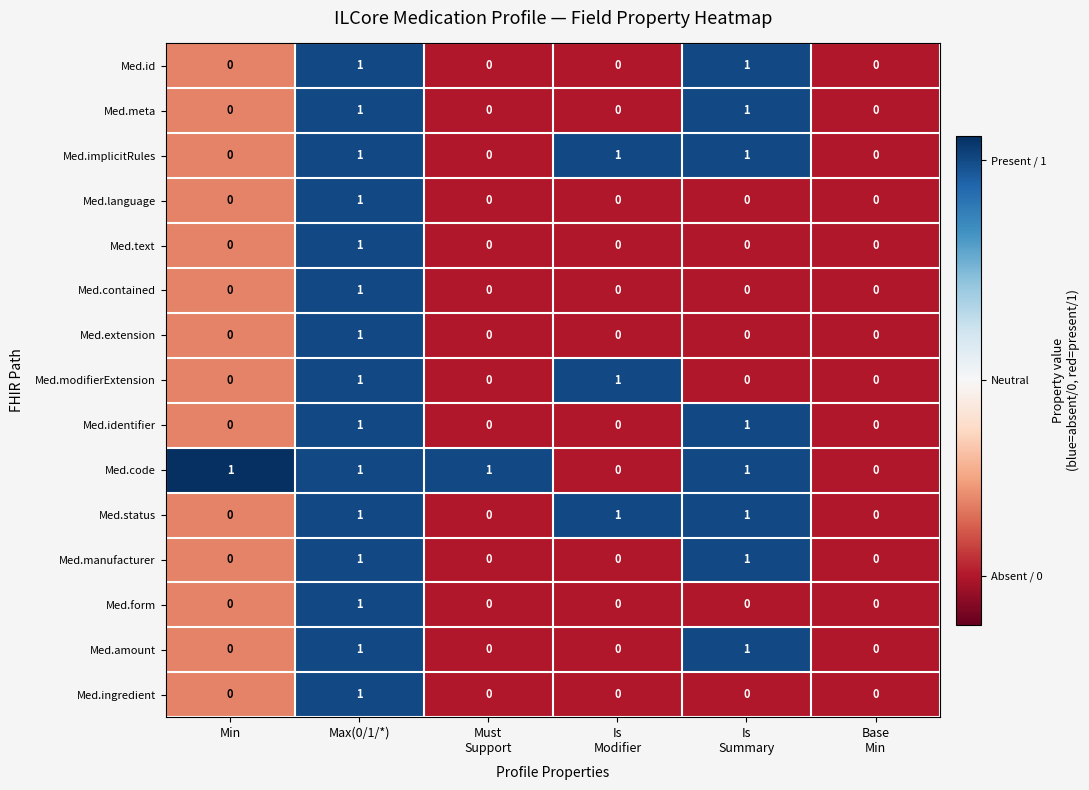

True or false: Med.identifier has a value of 1 at Max(0/1/*).

True